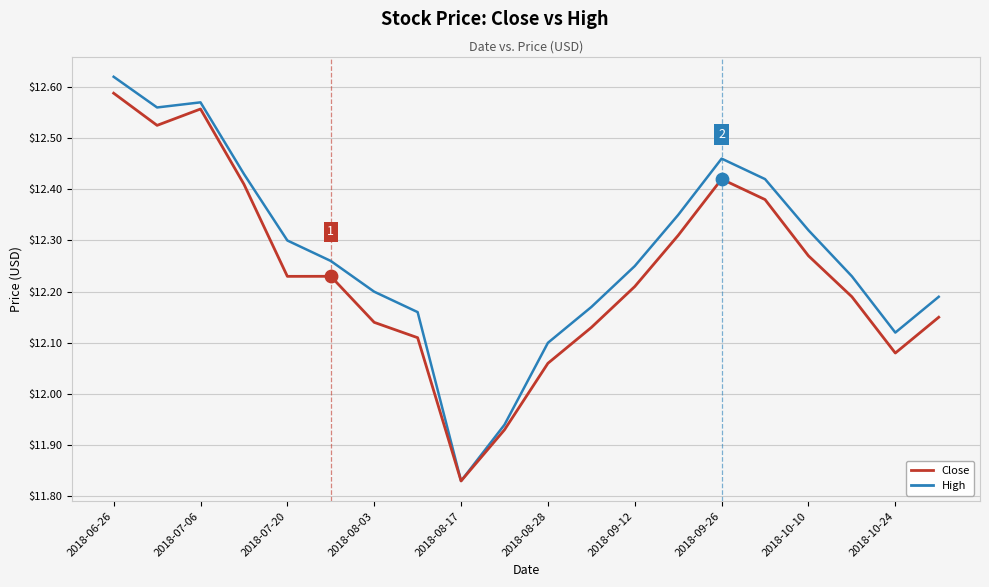

What are all the series names shown in the legend?

Close, High